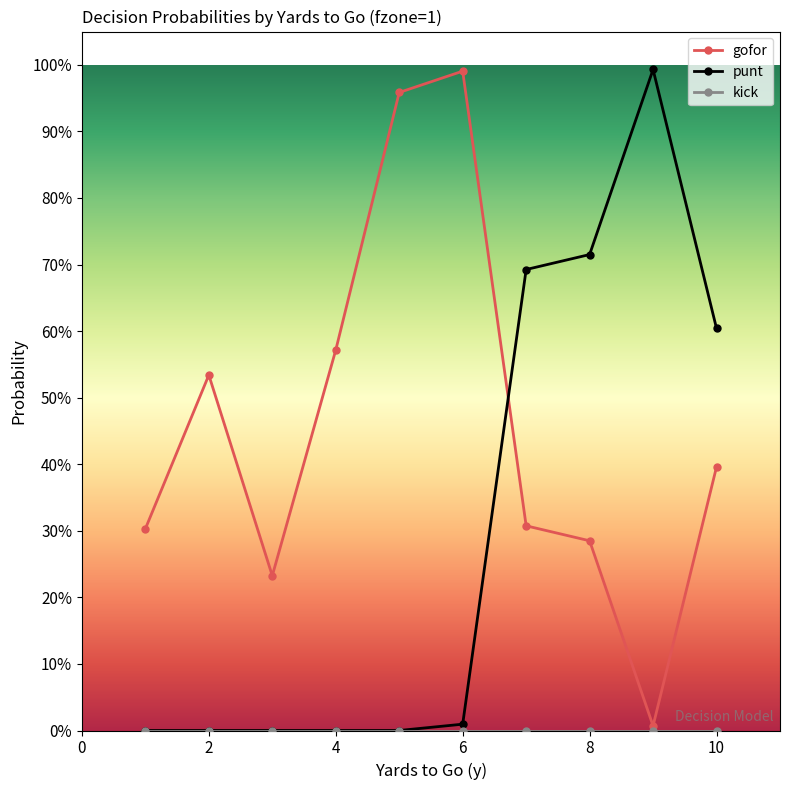

At which category is the sum across all series the highest?

6